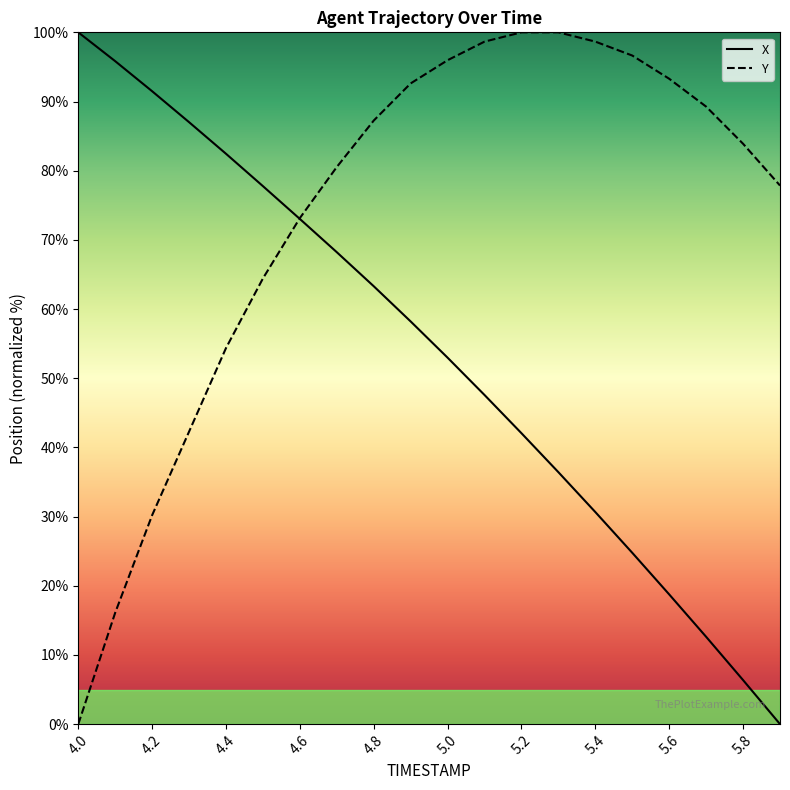

At 5.4, list the series in order from smallest to largest.

X, Y